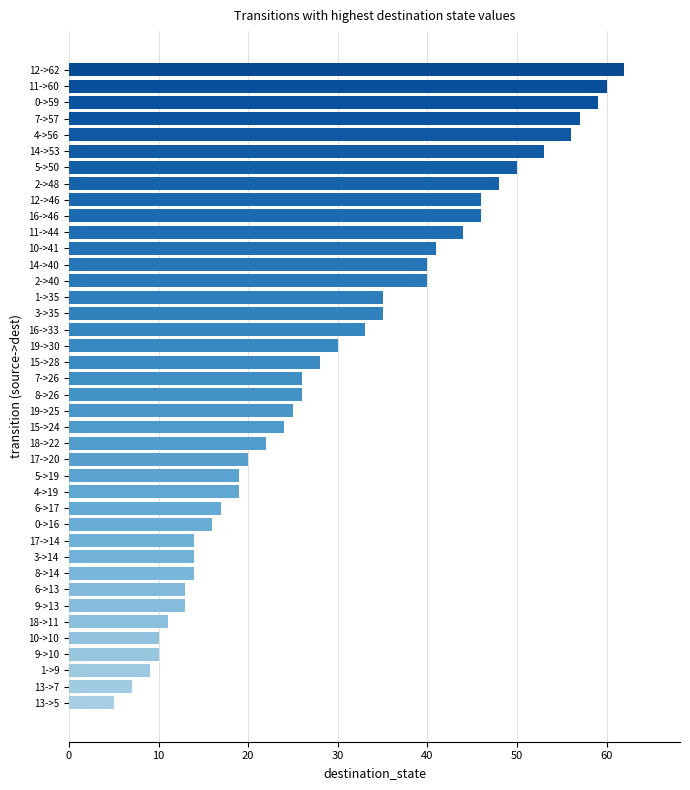

Approximately how many times larger is the value at 18->22 compared to 5->19?

1.2